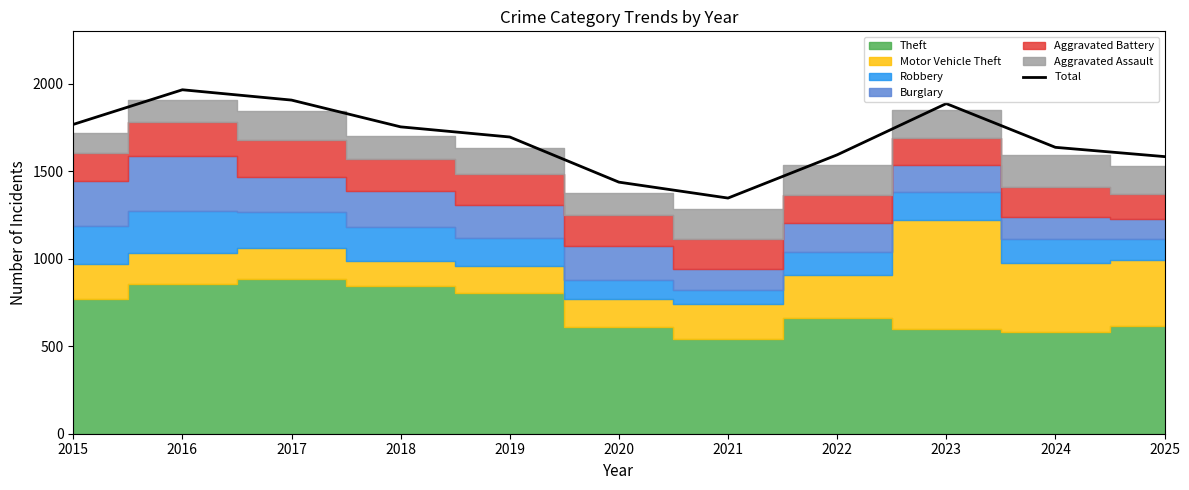

What is the maximum value shown in the chart?

1966